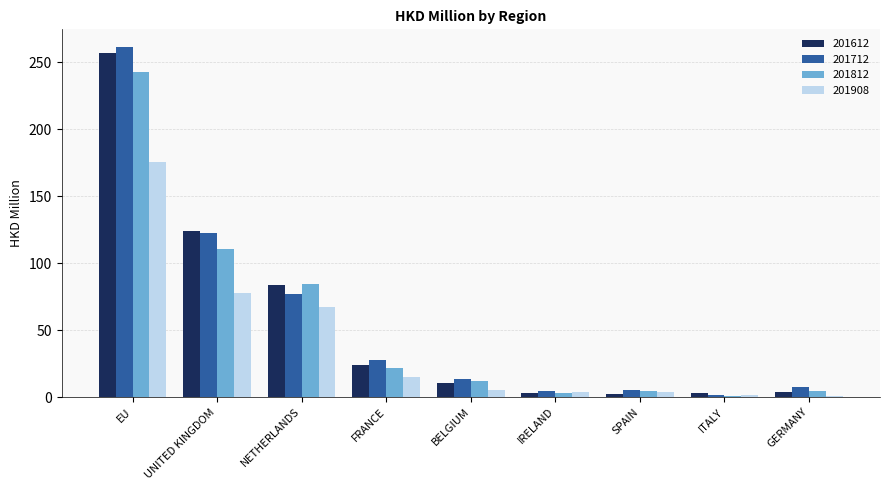

What is the maximum value shown in the chart?

261.6